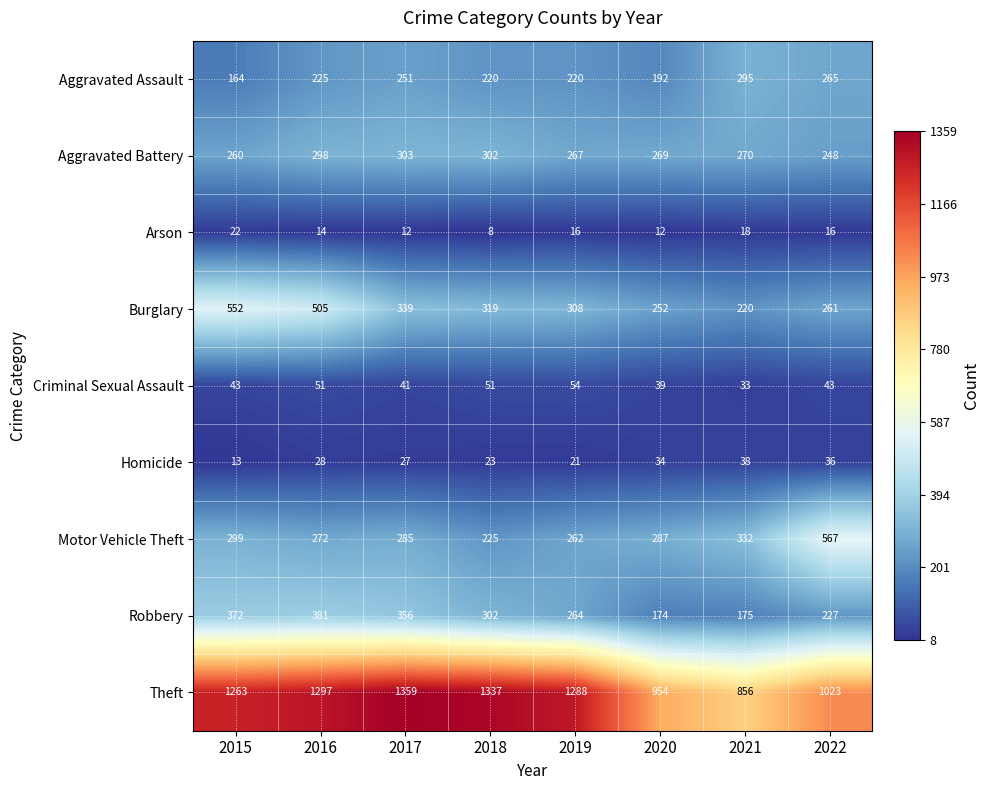

What is the difference between the highest and lowest values at 2022?

1007